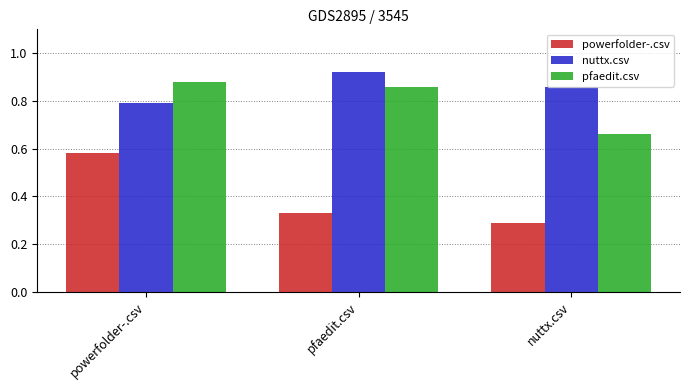

Between pfaedit.csv and nuttx.csv, which series saw the biggest shift?

pfaedit.csv